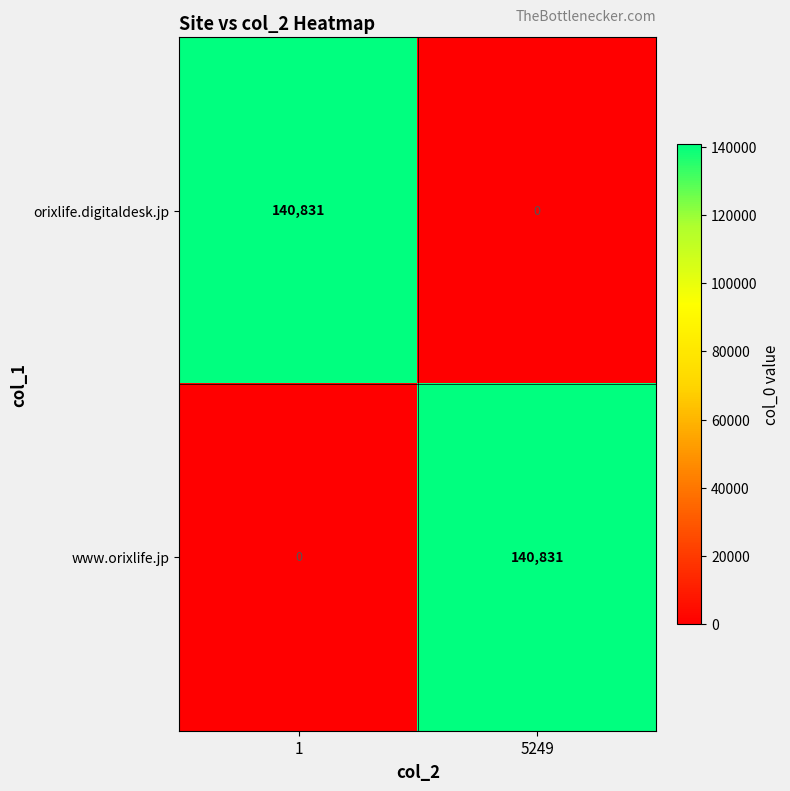

The www.orixlife.jp series shows 204288 at 5249. True or false?

False